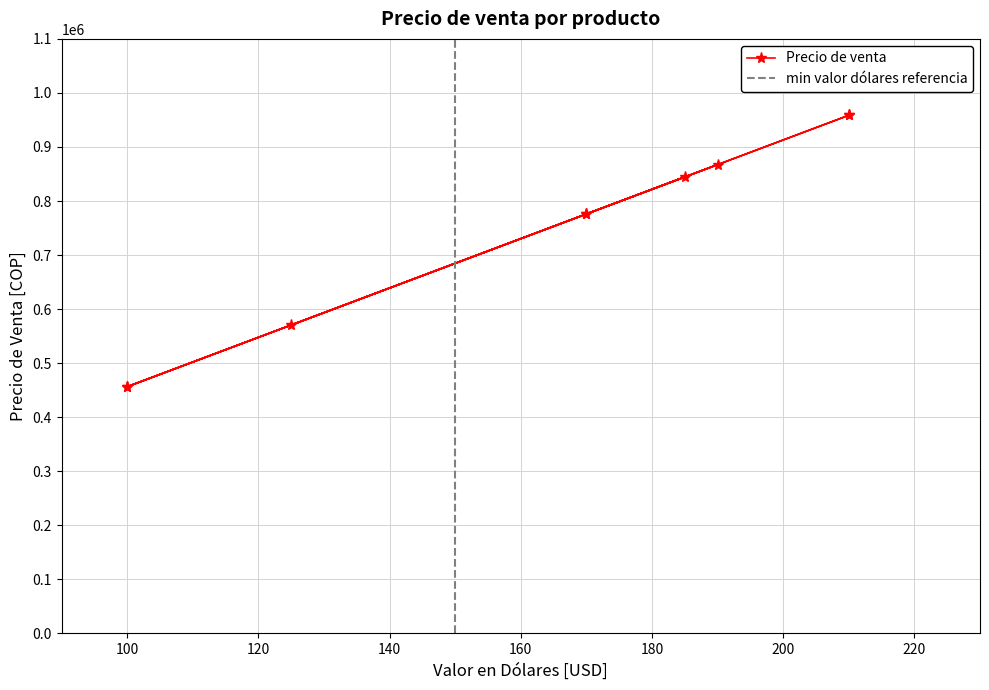

True or false: there are more than 0 points higher than both neighbors.

True